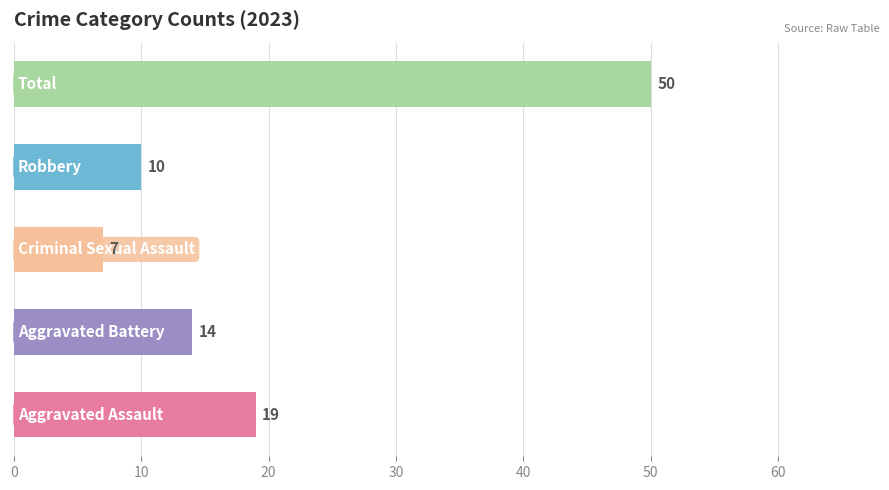

Is the value of Criminal Sexual Assault at 2023 greater than the value of Robbery at 2019?

No